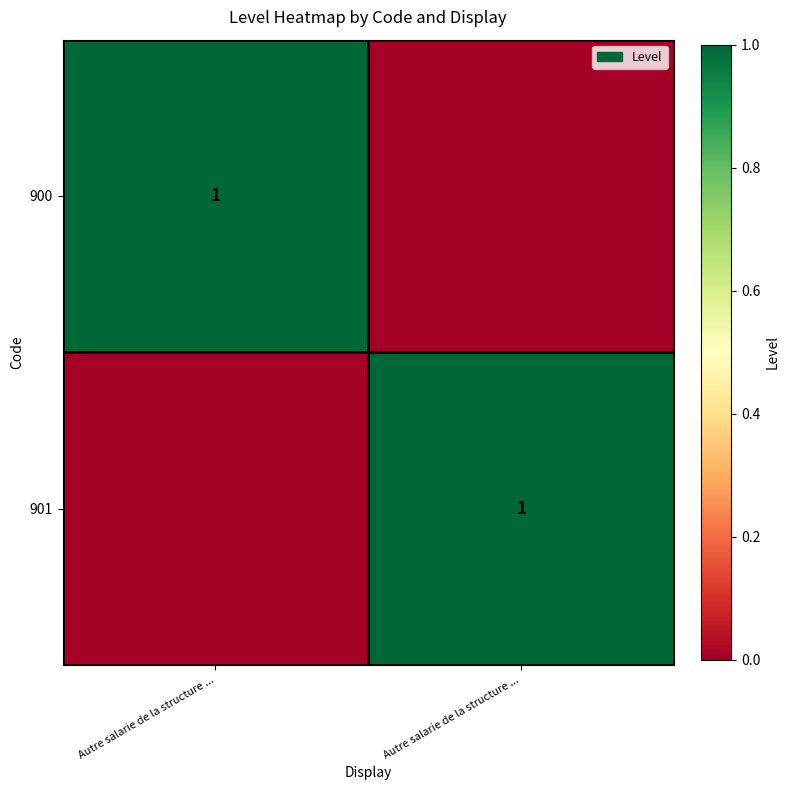

At how many categories does at least one series exceed 0?

2